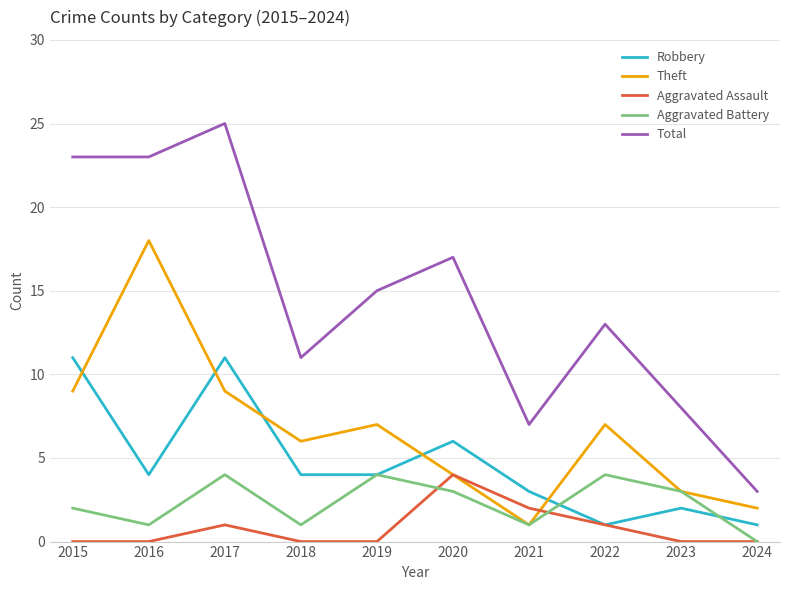

Reading right to left, list all the values displayed in this chart.

Robbery: 1	2	1	3	6	4	4	11	4	11
Theft: 2	3	7	1	4	7	6	9	18	9
Aggravated Assault: 0	0	1	2	4	0	0	1	0	0
Aggravated Battery: 0	3	4	1	3	4	1	4	1	2
Total: 3	8	13	7	17	15	11	25	23	23